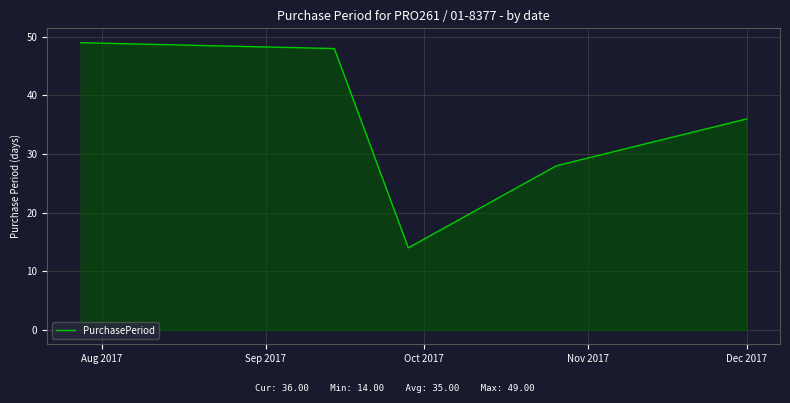

How many categories are shown in the chart?

5